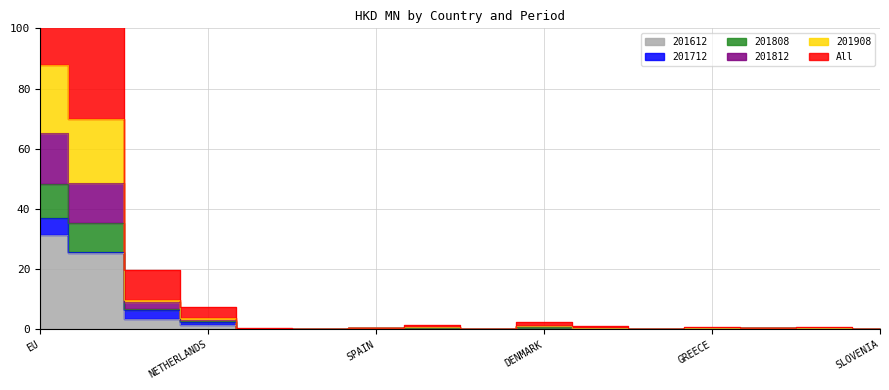

What is the approximate value of 201908 at AUSTRIA?

0.1